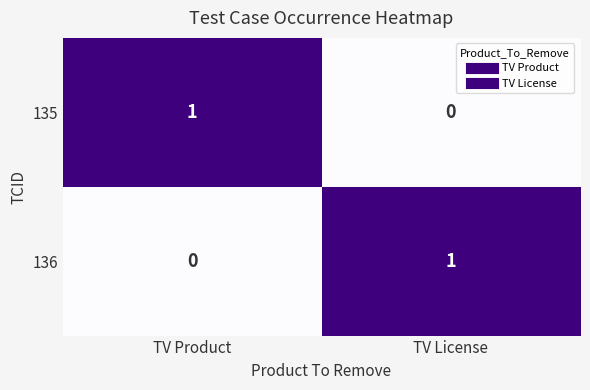

Where is 136 nearest to the value 0?

TV Product